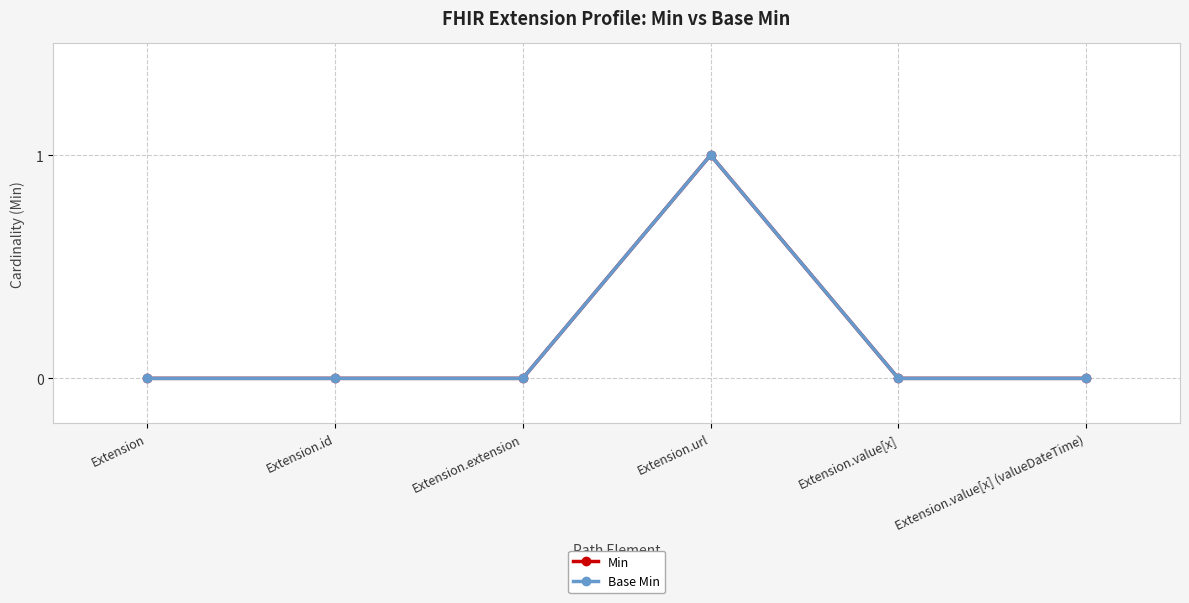

Which series has the largest range (max minus min)?

Min